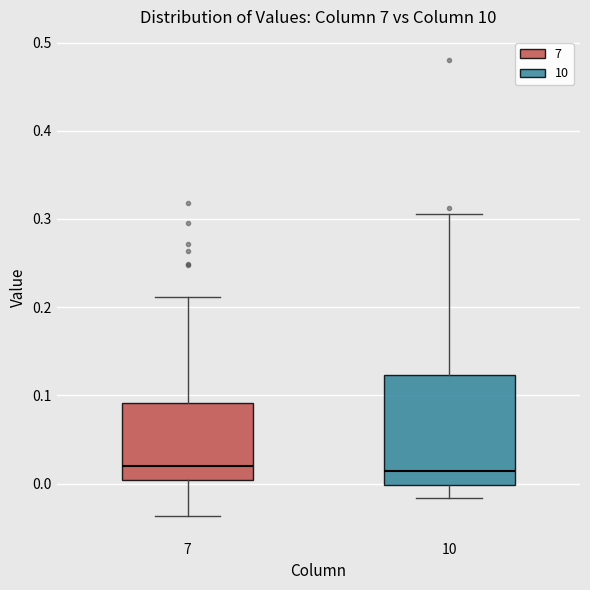

Reading left to right, read every box against the y-axis: the position of its median line, the range the box covers, and the ends of its whiskers. The values are not printed on the chart, so give them approximately, as read against the axis.

7: median 0.02, box 0.00 to 0.09, whiskers -0.04 to 0.21
10: median 0.01, box 0.00 to 0.12, whiskers -0.02 to 0.31